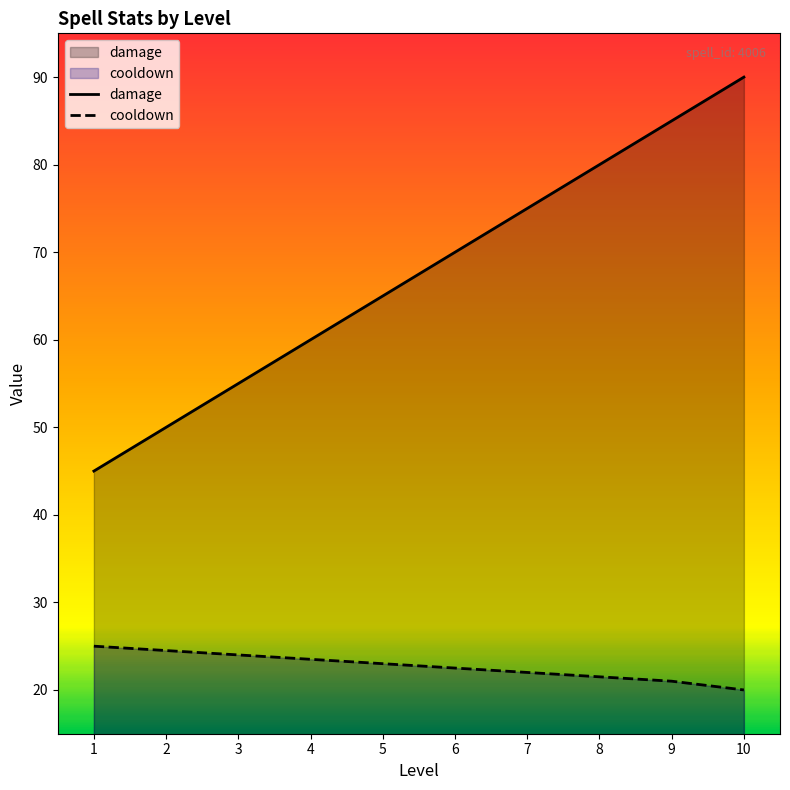

How many damage values are between 55 and 80?

6